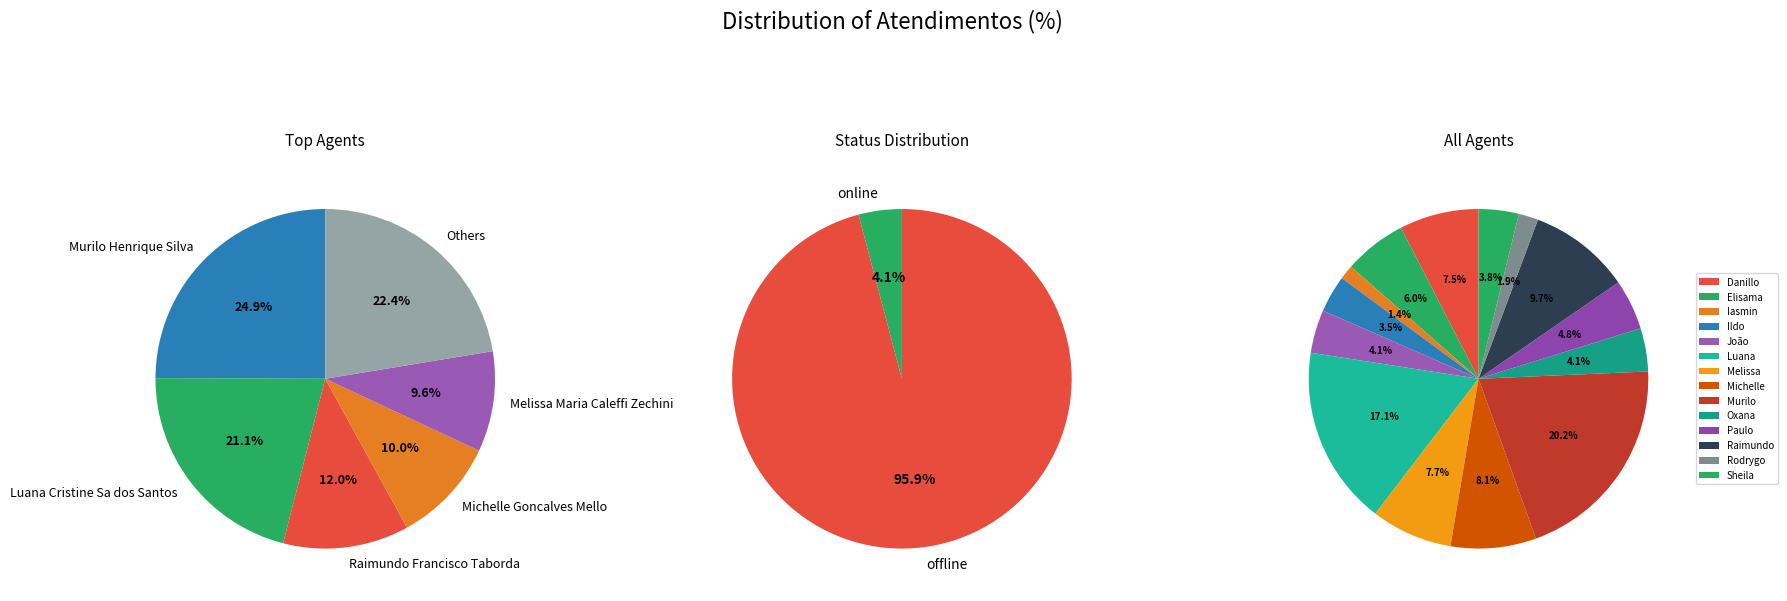

The Ildo Matheus Picinato slice represents 4% of the pie. True or false?

True